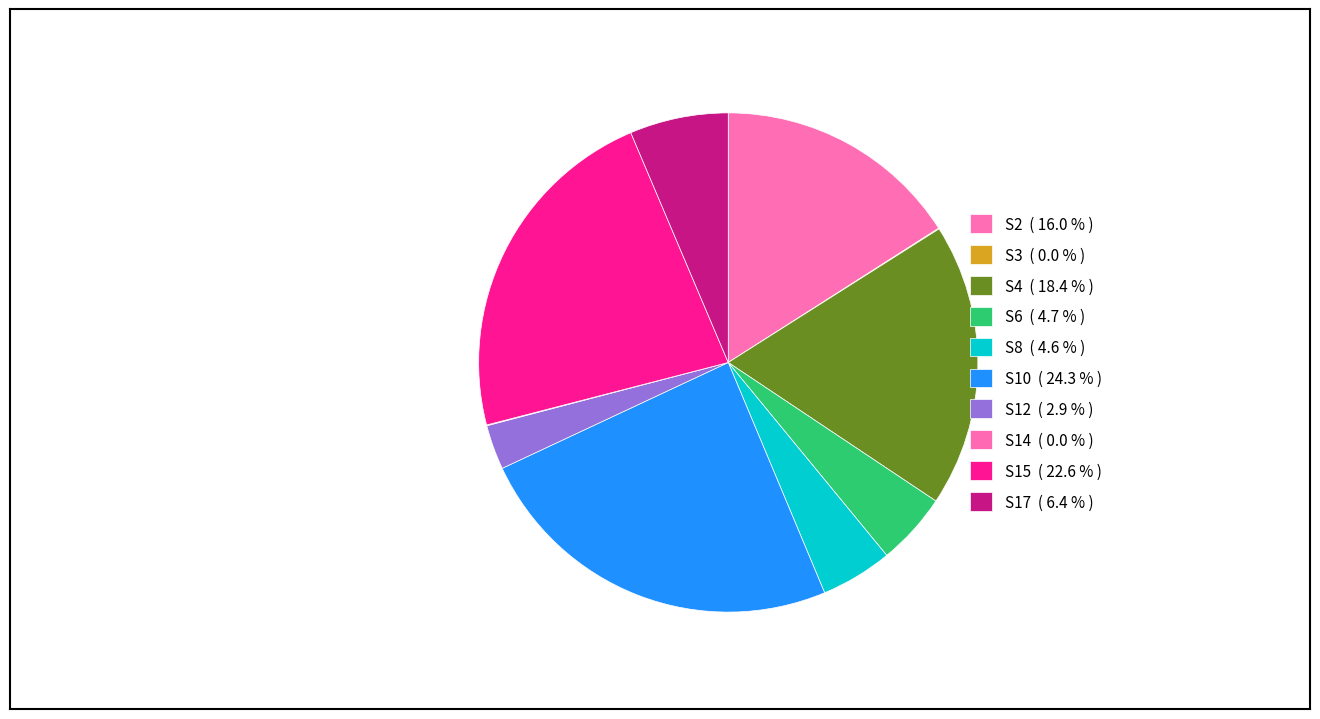

How many slices are in this pie chart?

10